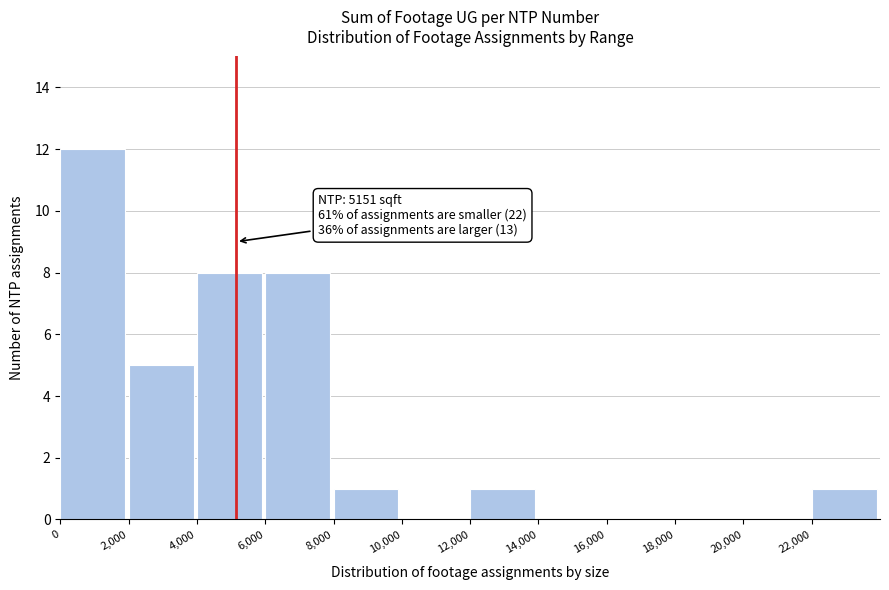

Over which range of the x-axis is the bar tallest?

0 to 2000